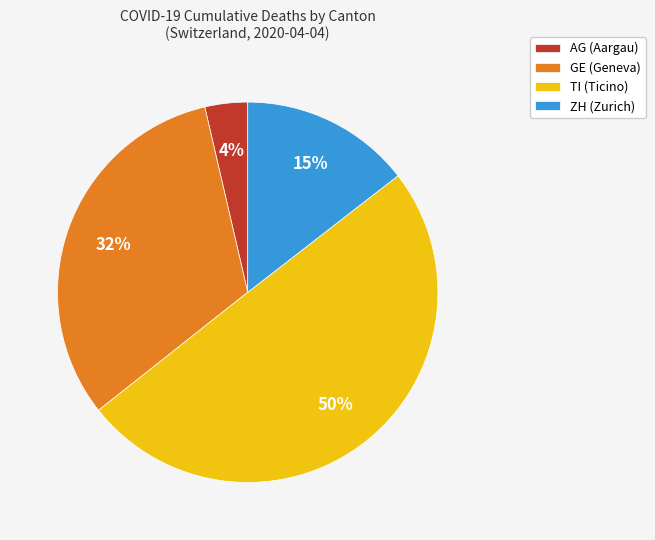

To the nearest percent, what is the combined percentage of AG and TI?

53%